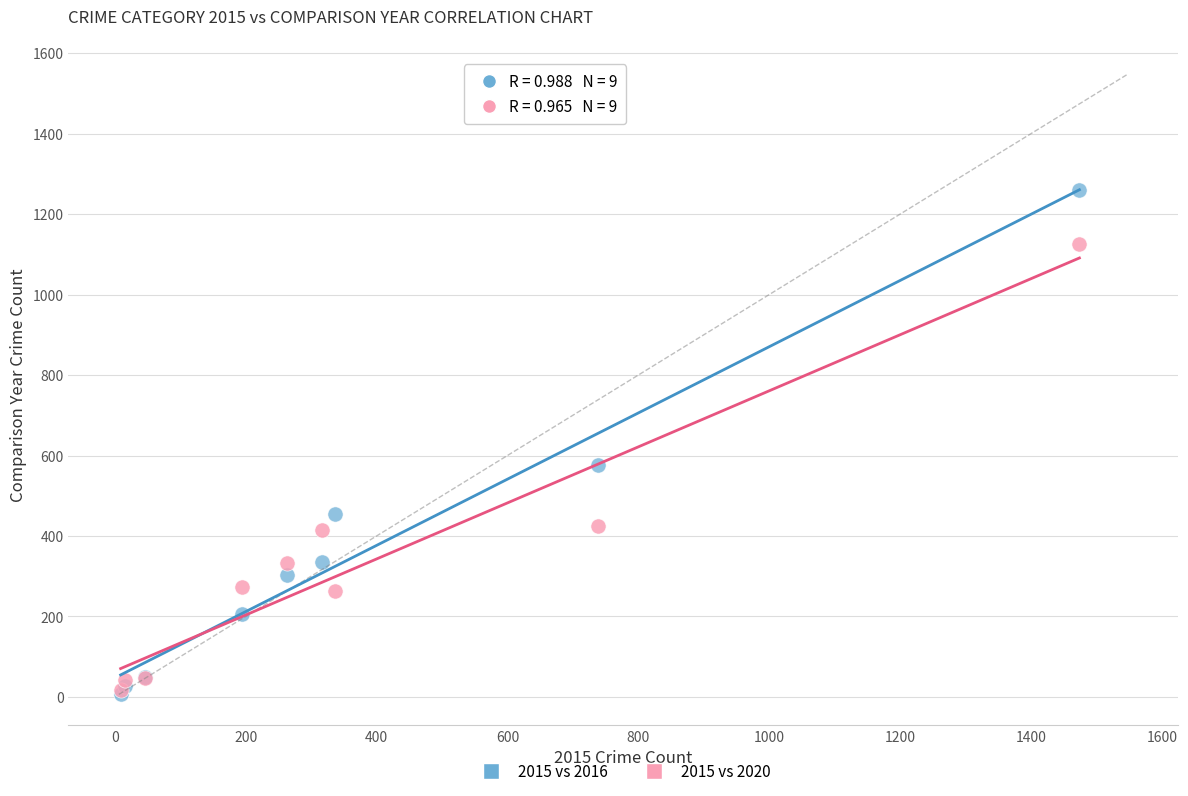

Across all series, what Y value is closest to 633?

576